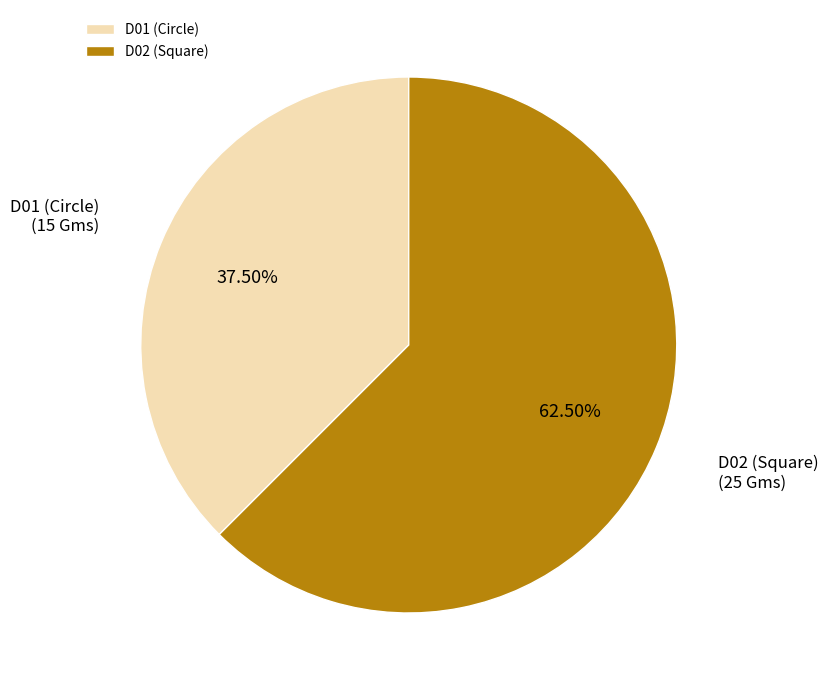

What is the ratio of the value at D02 (Square) to the value at D01 (Circle)?

1.7